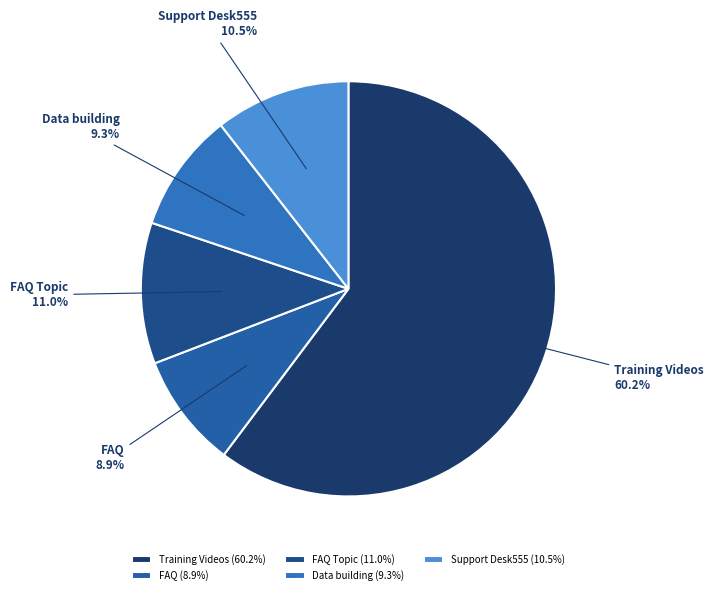

Does Training Videos account for over 50% of the chart?

Yes